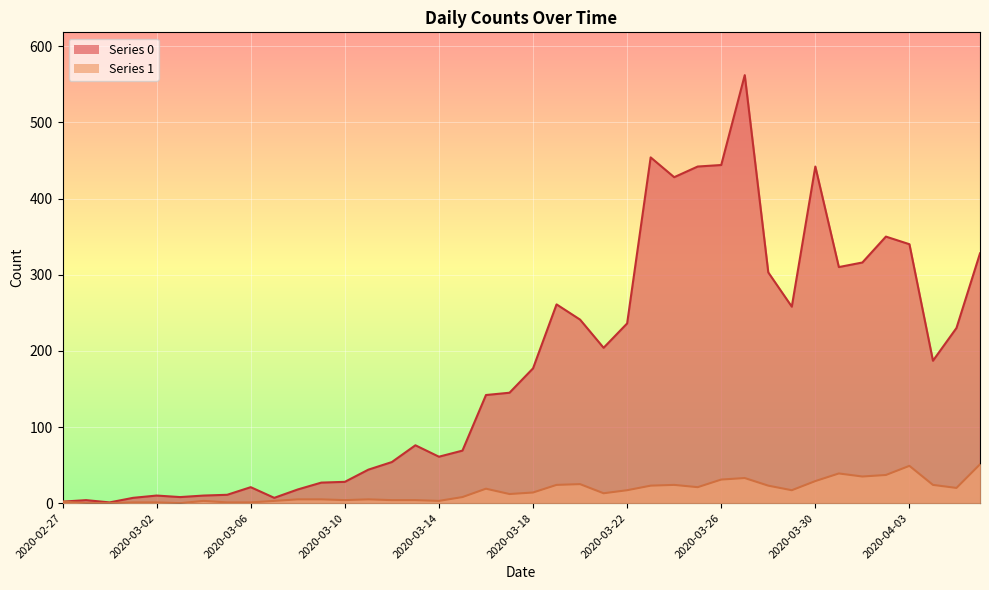

Is the value of 0_line at 25 greater than the value of 1_line at 22?

Yes